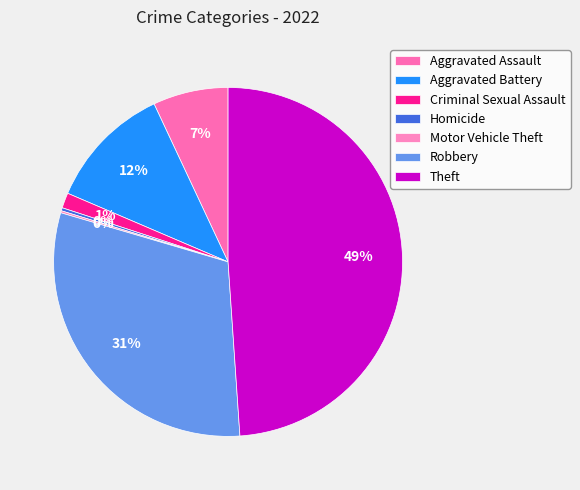

To the nearest percent, what is the difference between the largest and smallest slice percentages?

49%